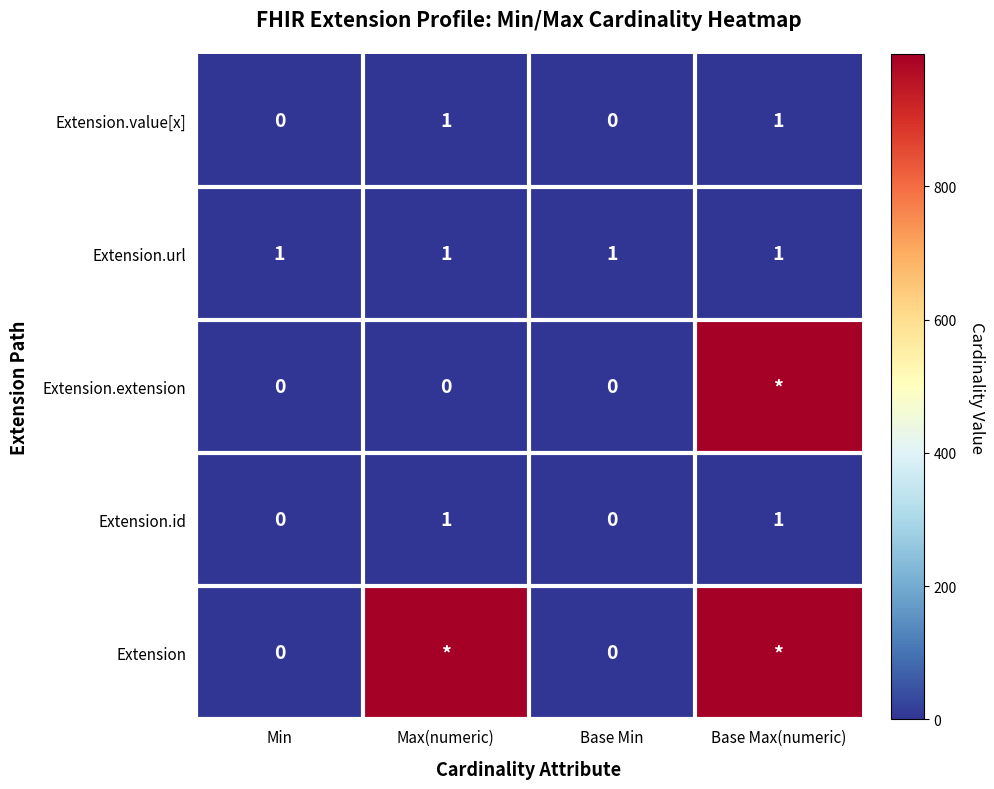

What is the difference between the maximum and minimum values in the Extension.id series?

1